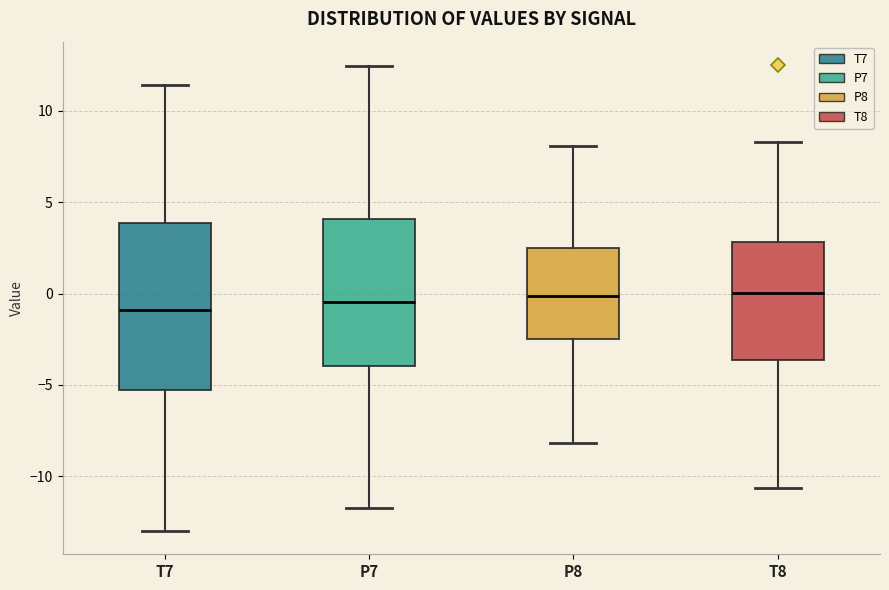

Reading left to right, transcribe this box plot: for each box, give where its median line is, the range the box spans, and where its two whiskers end, as read against the y-axis. The values are not printed on the chart, so give them approximately, as read against the axis.

T7: median -1.0, box -5.5 to 4.0, whiskers -13.0 to 11.5
P7: median -0.5, box -4.0 to 4.0, whiskers -12.0 to 12.5
P8: median 0.0, box -2.5 to 2.5, whiskers -8.0 to 8.0
T8: median 0.0, box -3.5 to 3.0, whiskers -10.5 to 8.5